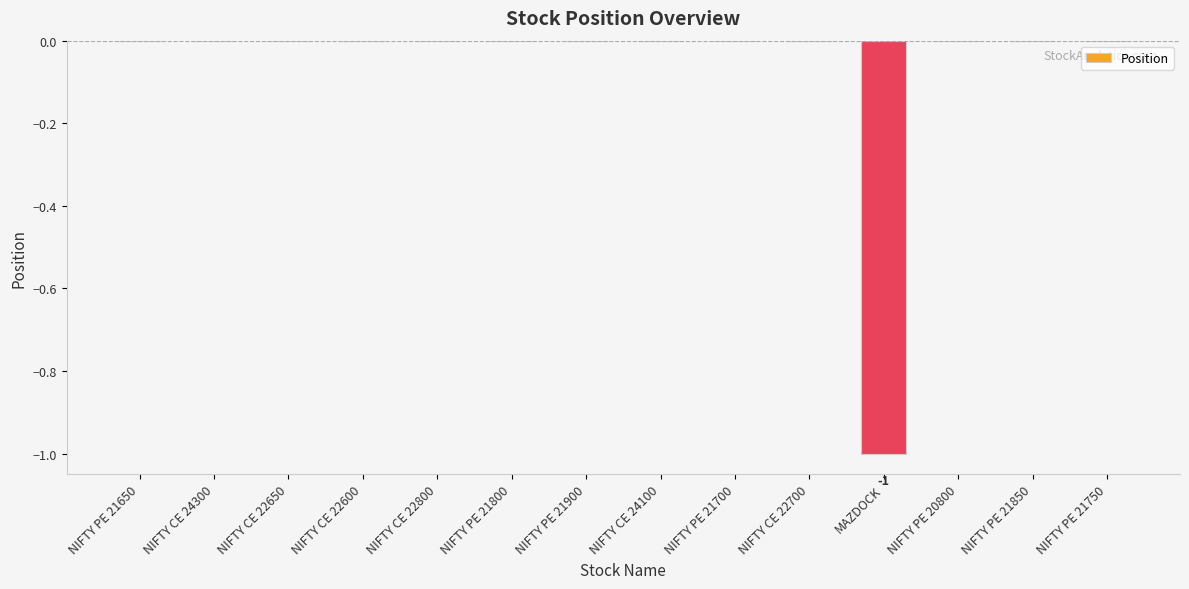

True or false: the data shows 0 at NIFTY CE 24300.

True